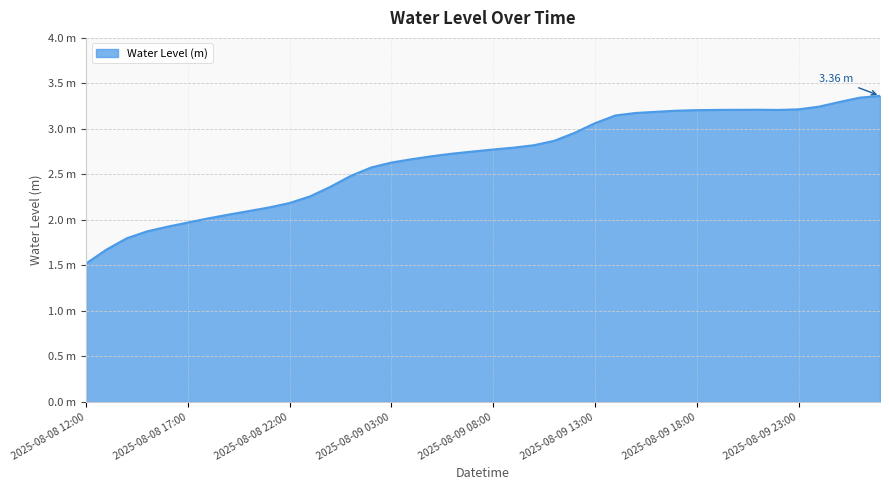

List the labels in order of value, smallest first.

2025-08-08 12:00, 2025-08-08 13:00, 2025-08-08 14:00, 2025-08-08 15:00, 2025-08-08 16:00, 2025-08-08 17:00, 2025-08-08 18:00, 2025-08-08 19:00, 2025-08-08 20:00, 2025-08-08 21:00, 2025-08-08 22:00, 2025-08-08 23:00, 2025-08-09 00:00, 2025-08-09 01:00, 2025-08-09 02:00, 2025-08-09 03:00, 2025-08-09 04:00, 2025-08-09 05:00, 2025-08-09 06:00, 2025-08-09 07:00, 2025-08-09 08:00, 2025-08-09 09:00, 2025-08-09 10:00, 2025-08-09 11:00, 2025-08-09 12:00, 2025-08-09 13:00, 2025-08-09 14:00, 2025-08-09 15:00, 2025-08-09 16:00, 2025-08-09 17:00, 2025-08-09 18:00, 2025-08-09 22:00, 2025-08-09 19:00, 2025-08-09 20:00, 2025-08-09 21:00, 2025-08-09 23:00, 2025-08-10 00:00, 2025-08-10 01:00, 2025-08-10 02:00, 2025-08-10 03:00